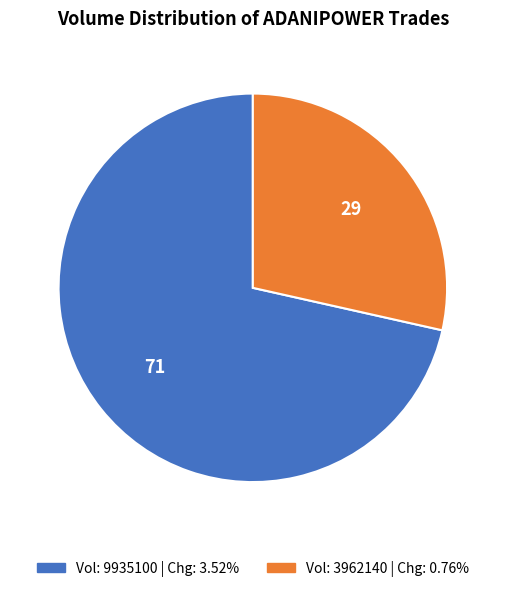

Count the number of slices in the pie.

2